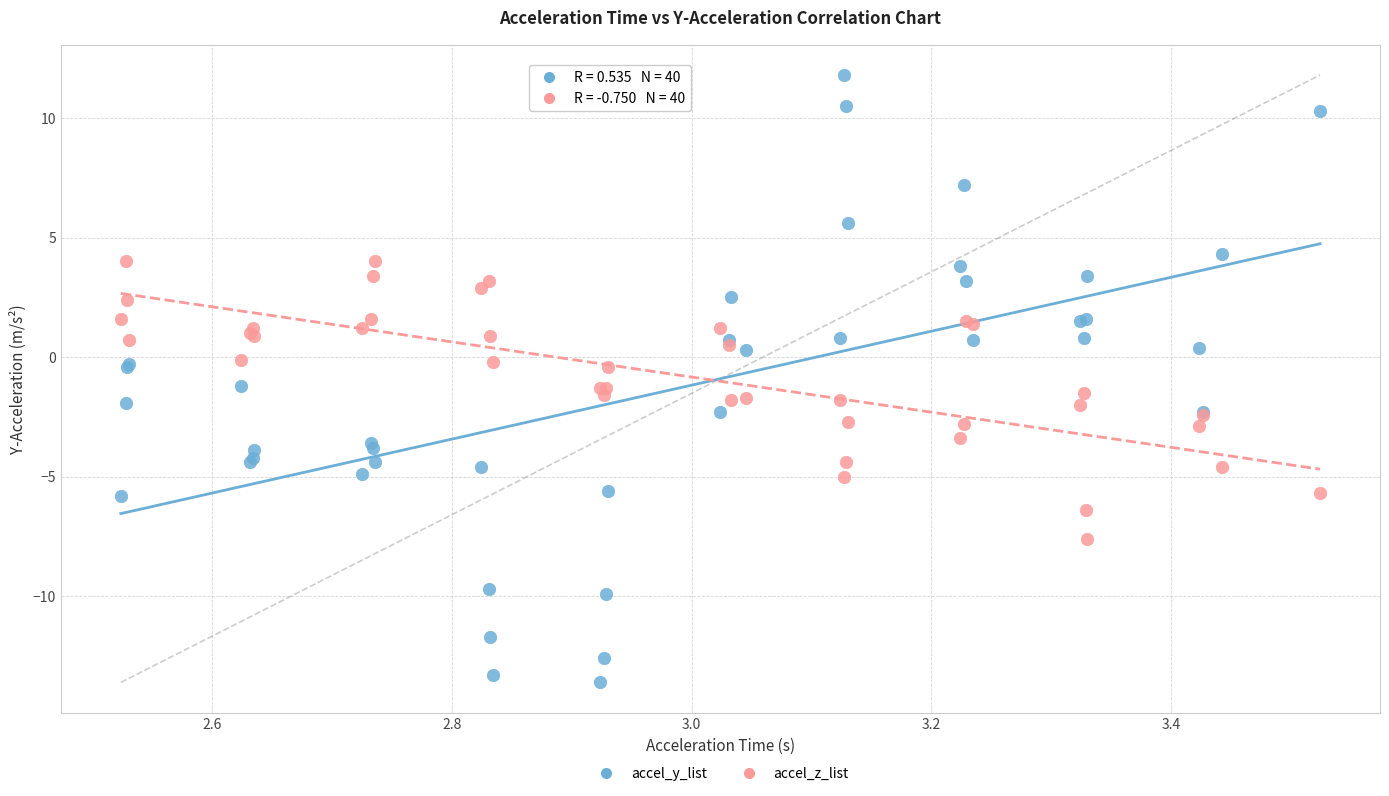

What is the X range (max minus min) for the scatter plot?

1.0